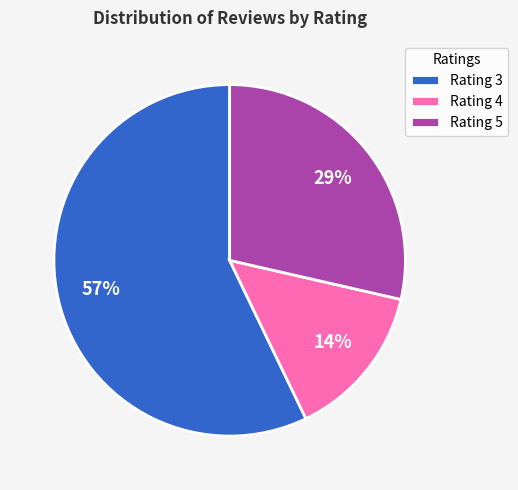

Combined, do Rating 4 and Rating 3 account for over 50%?

Yes